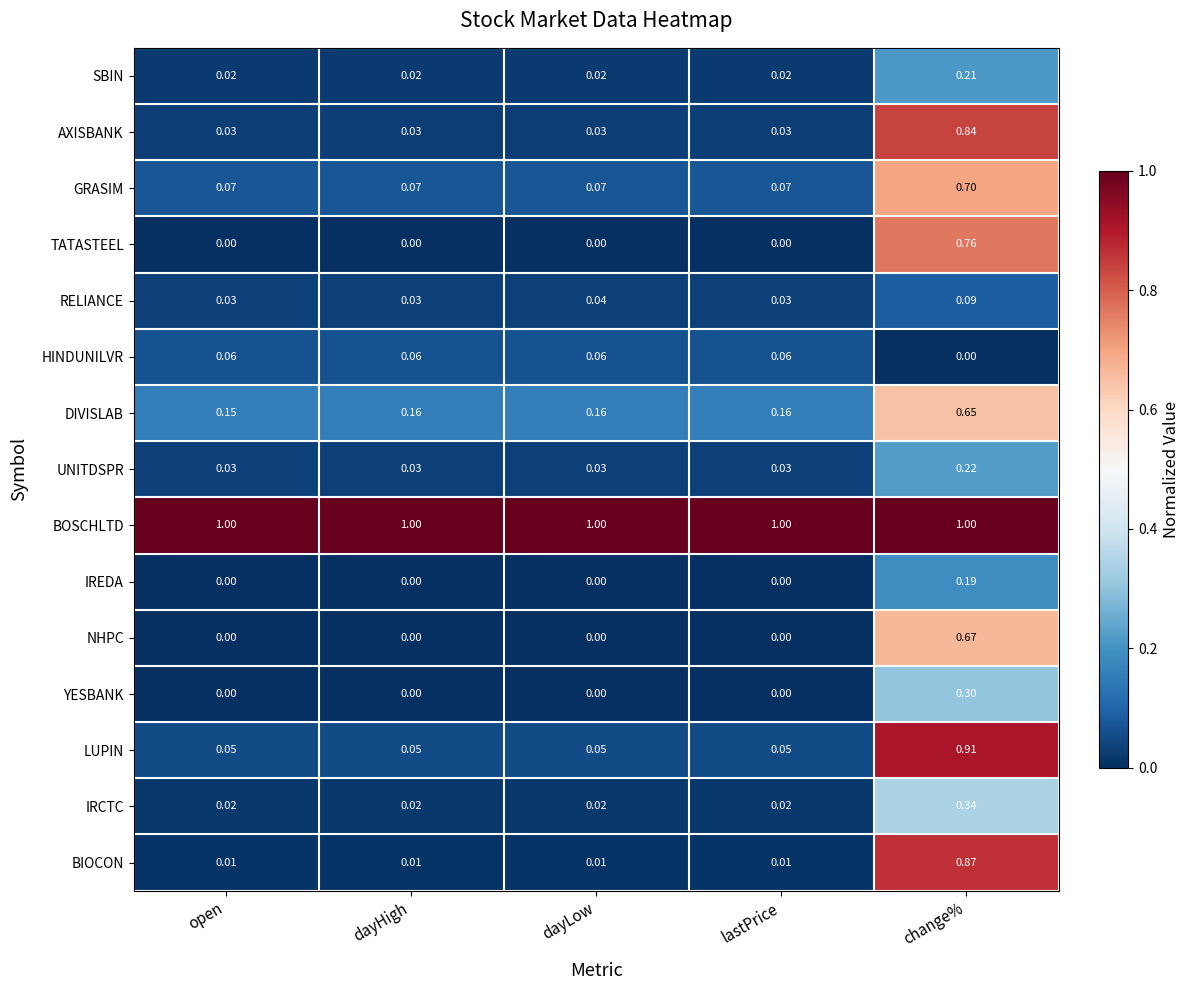

Rank the series by their maximum value, from highest to lowest.

BOSCHLTD, LUPIN, BIOCON, AXISBANK, TATASTEEL, GRASIM, NHPC, DIVISLAB, IRCTC, YESBANK, UNITDSPR, SBIN, IREDA, RELIANCE, HINDUNILVR